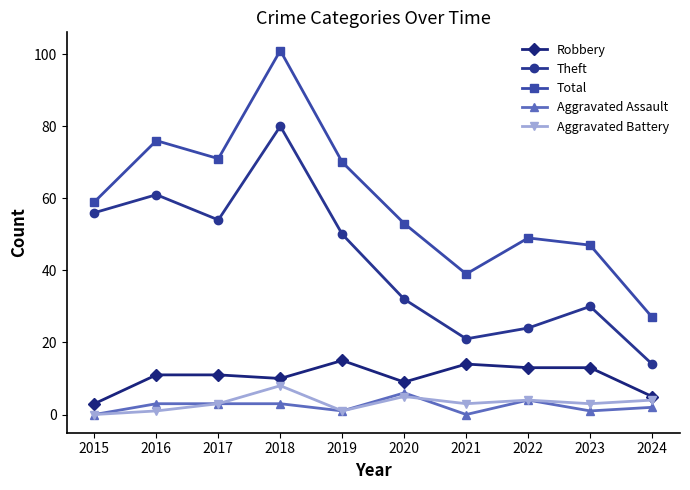

What are all the series names shown in the legend?

Robbery, Theft, Total, Aggravated Assault, Aggravated Battery